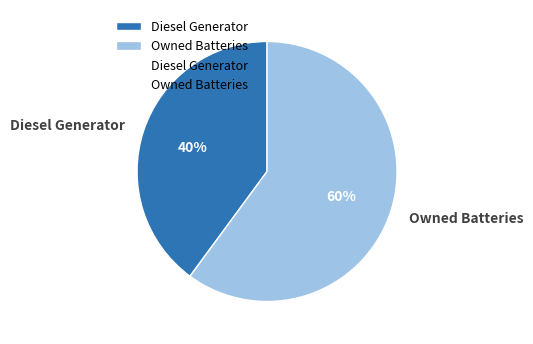

Which category accounts for the majority?

Owned Batteries